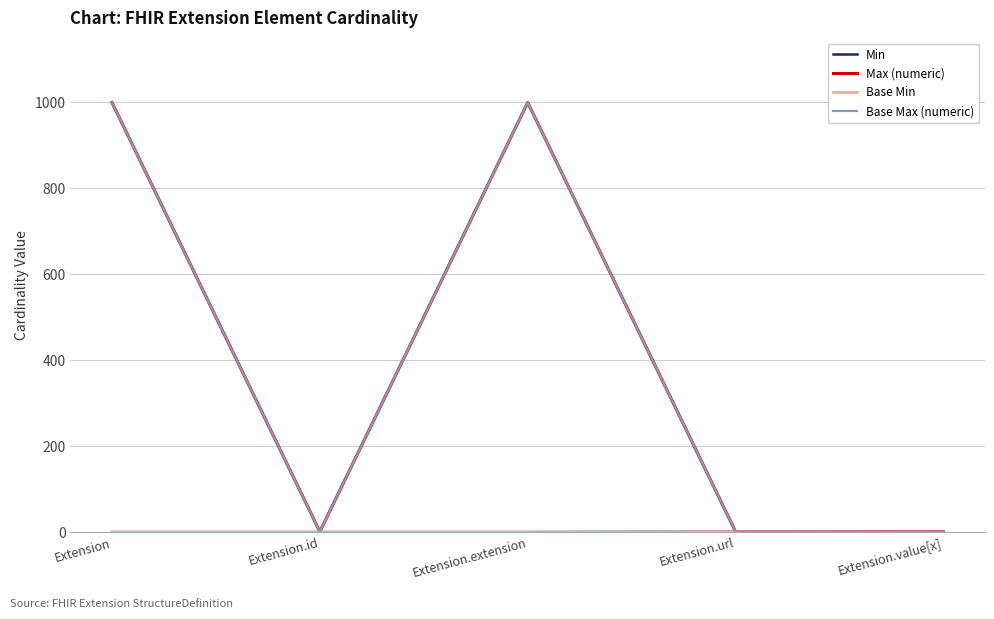

Which label corresponds to the smallest value in the chart?

Extension